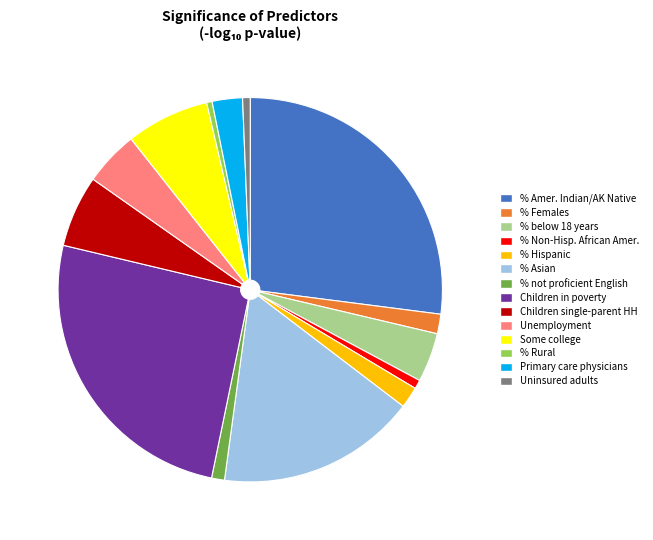

What is the ratio of the value at % Amer. Indian/AK Native to the value at % not proficient English?

24.9